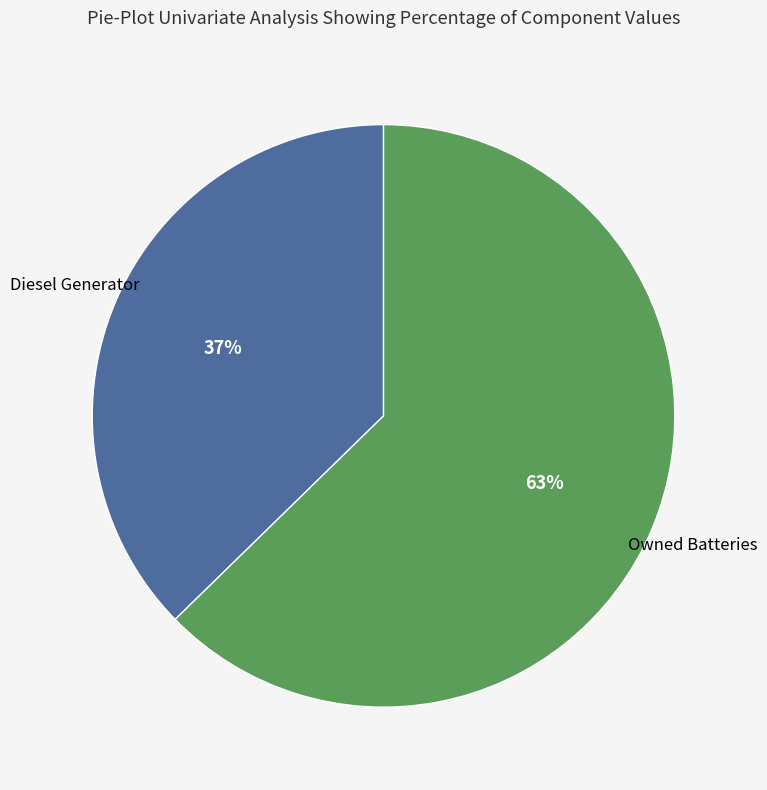

Does any single category account for the majority?

Yes